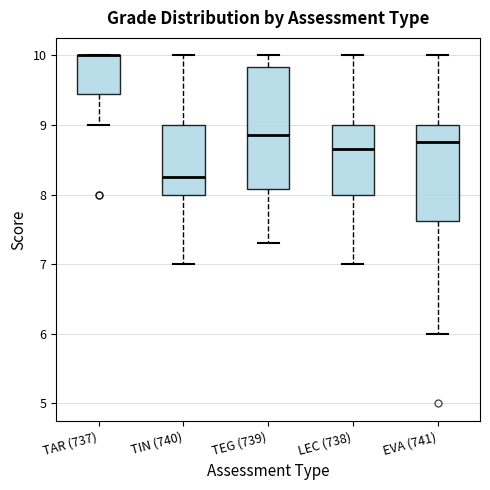

Where does the lower whisker of the box for TIN (740) end on the y-axis? The values are not printed on the chart, so give them approximately, as read against the axis.

7.0